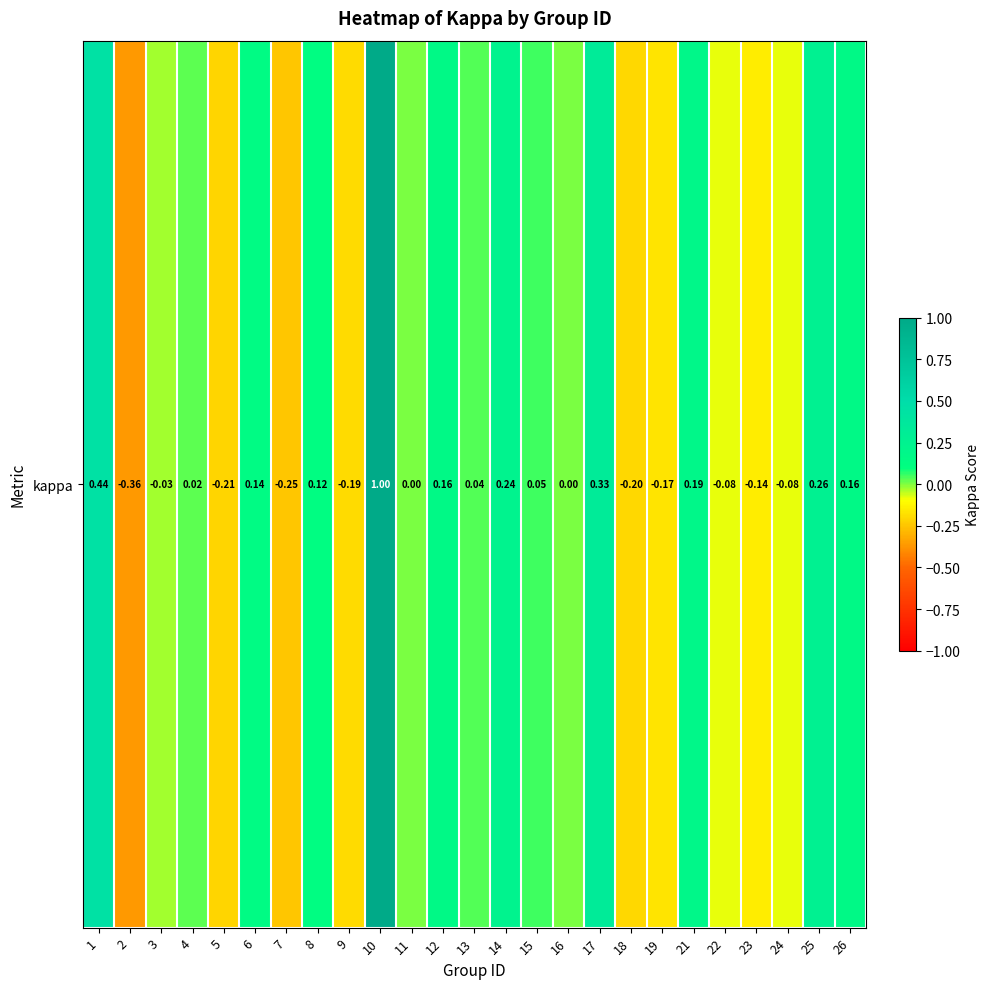

Where does the data first go above 0?

1